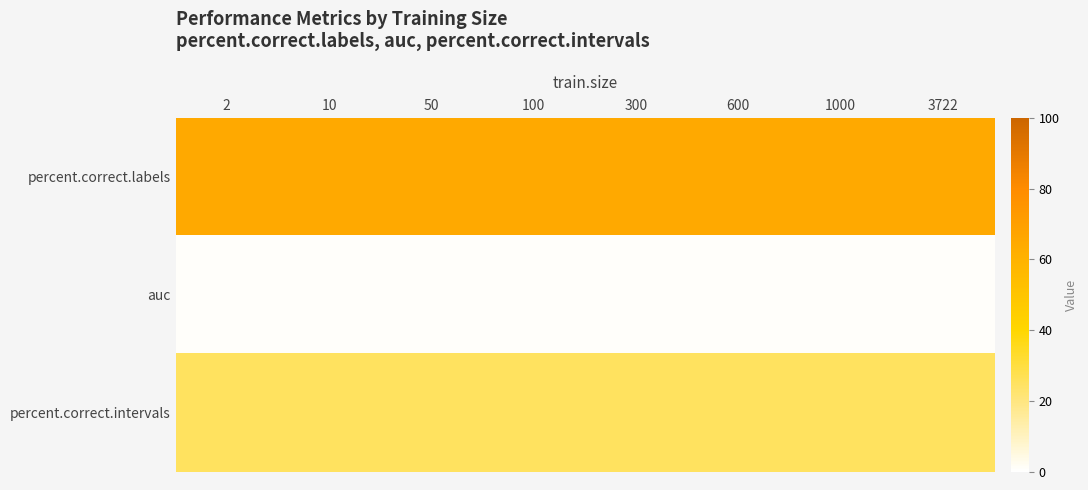

At how many categories does at least one series exceed 53?

8